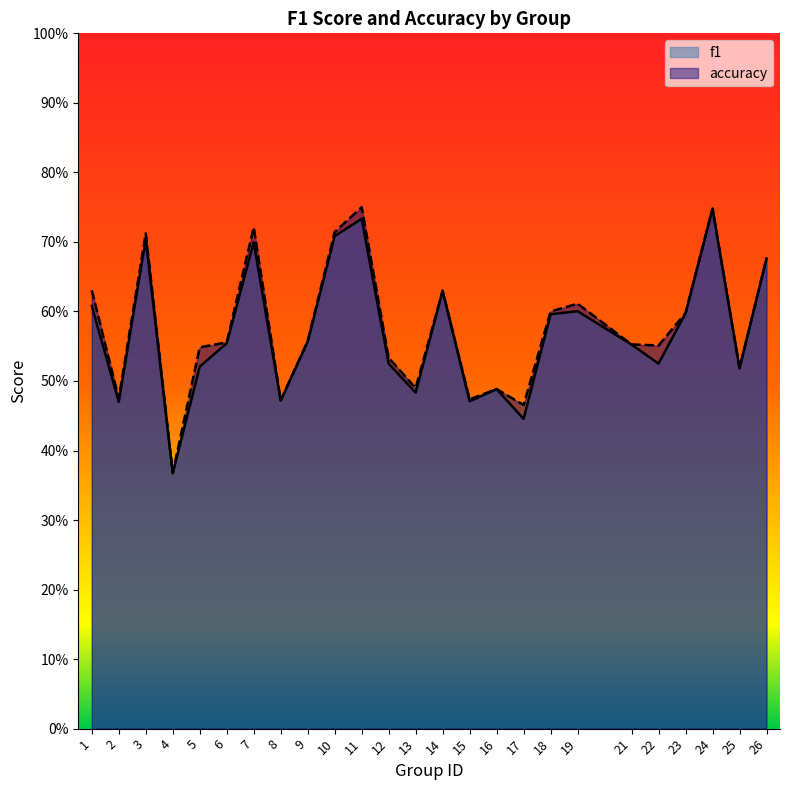

Does the chart have visible grid lines?

No